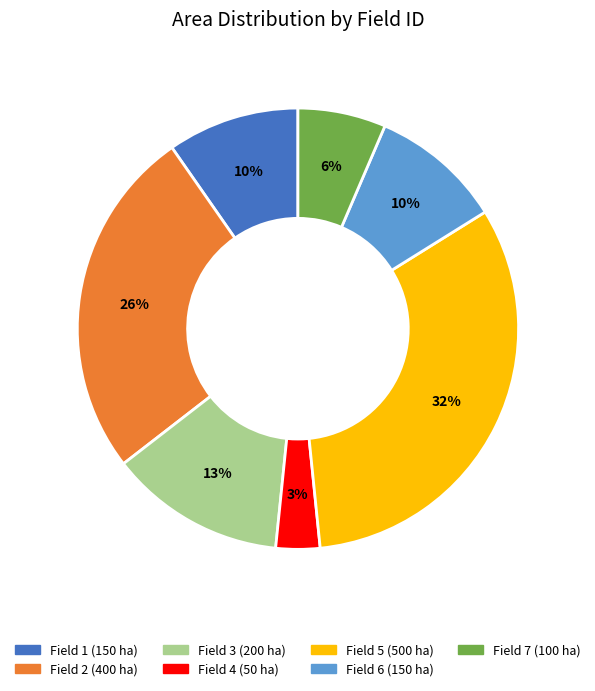

To the nearest percent, what portion does Field 6 represent?

10%